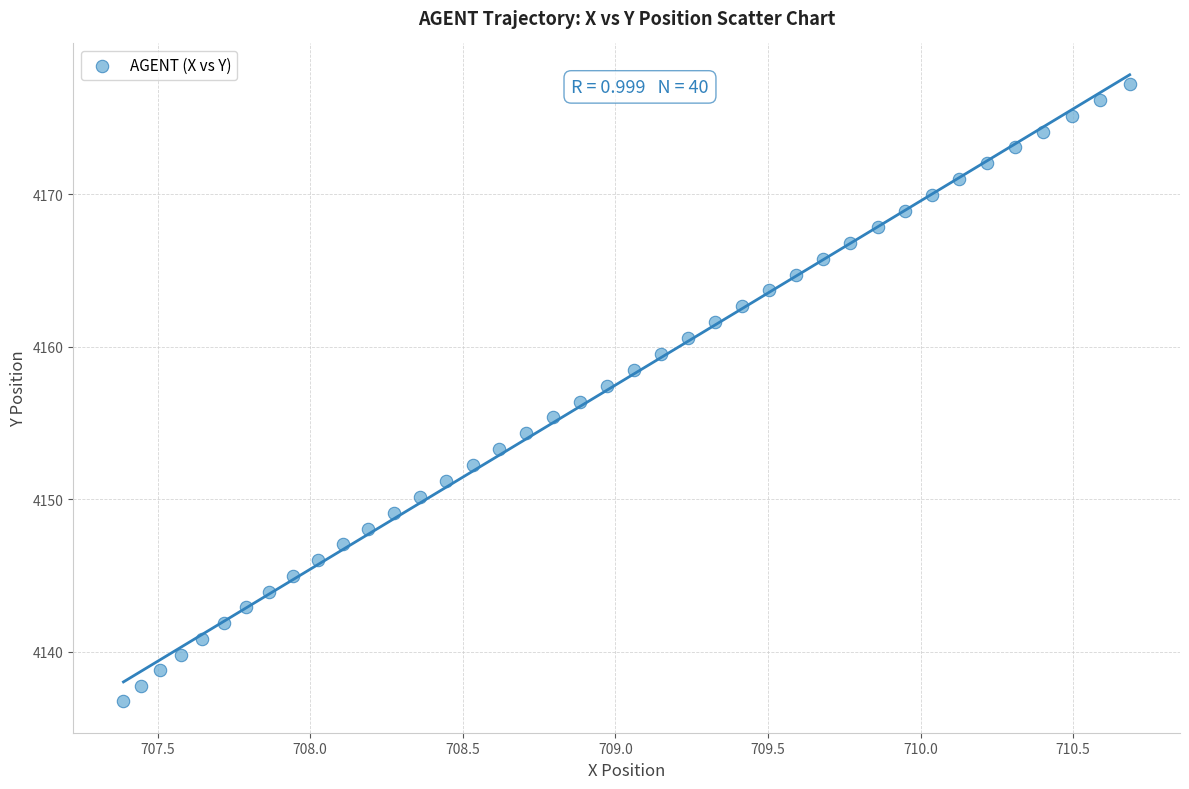

What is the range of X values (max minus min)?

3.3